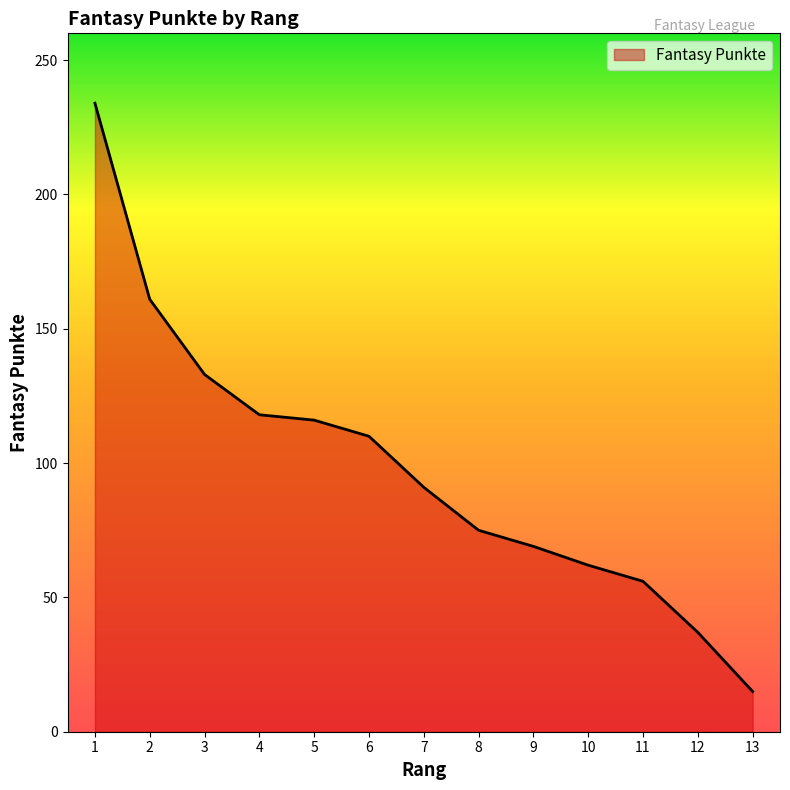

What is the difference between the maximum and minimum values?

219